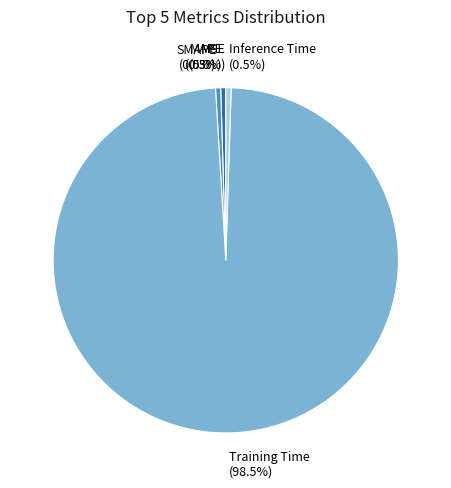

Which category has the biggest portion of the pie?

Training Time